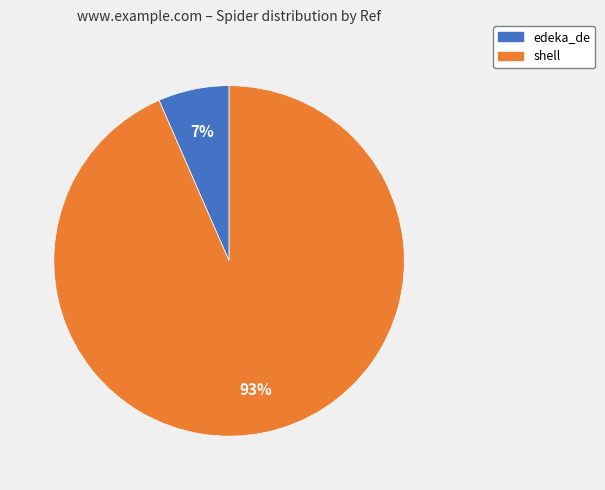

Is the sum of shell and edeka_de greater than half?

Yes